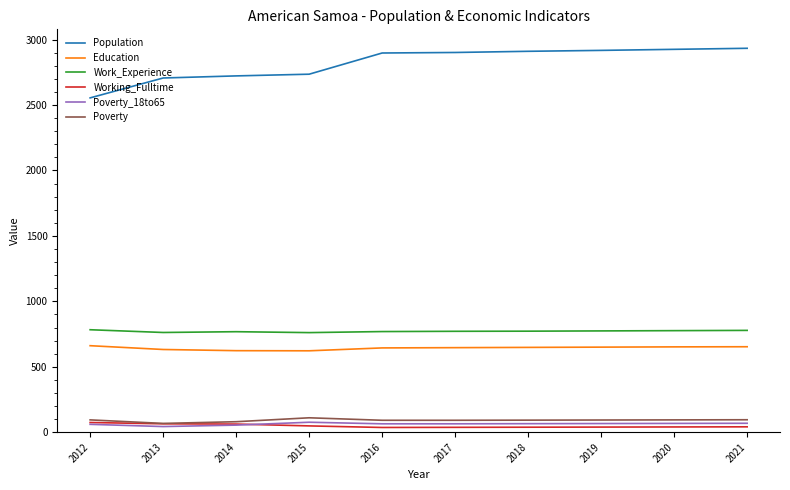

Which series has the widest spread of values?

Population